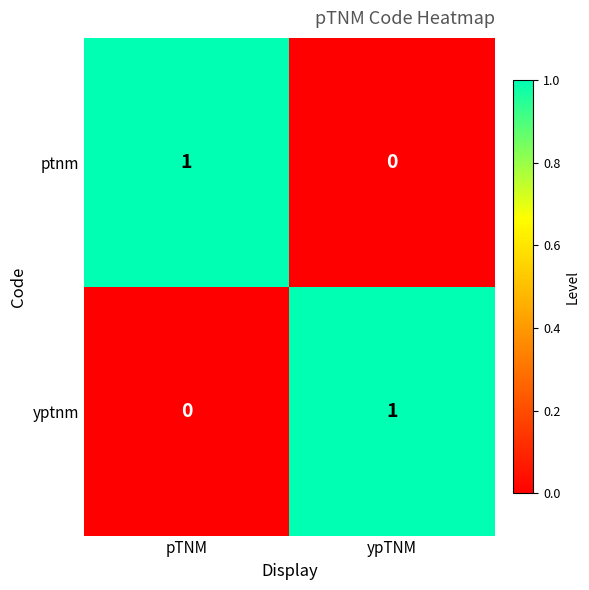

At which label does yptnm reach its peak?

ypTNM